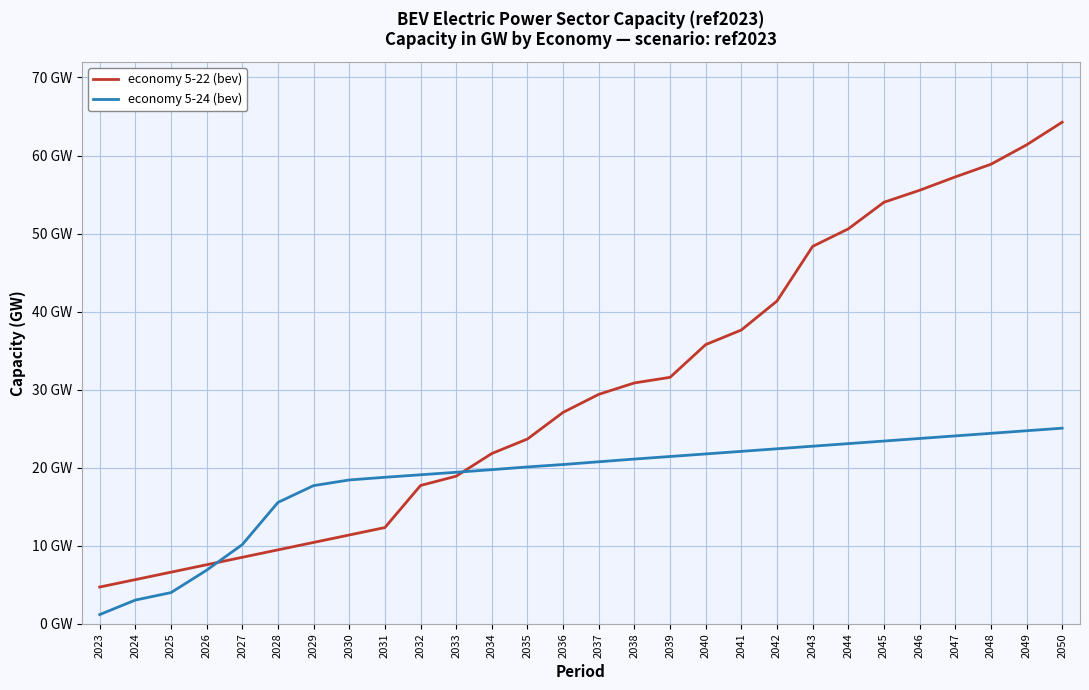

Rank the categories by value from highest to lowest.

2050, 2049, 2048, 2047, 2046, 2045, 2044, 2043, 2042, 2041, 2040, 2039, 2038, 2037, 2036, 2035, 2034, 2033, 2032, 2031, 2023